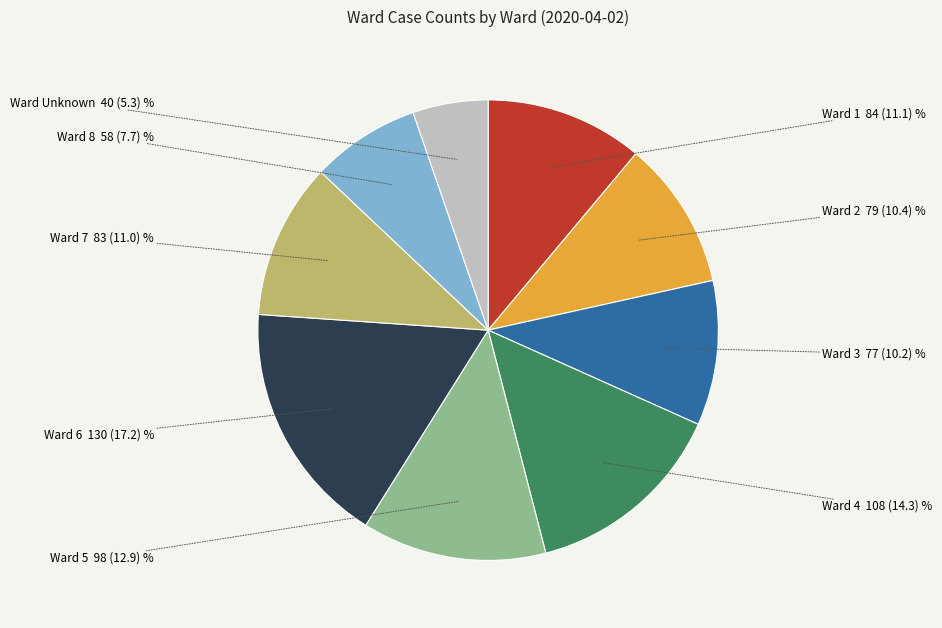

Is there any slice that represents more than half of the pie?

No